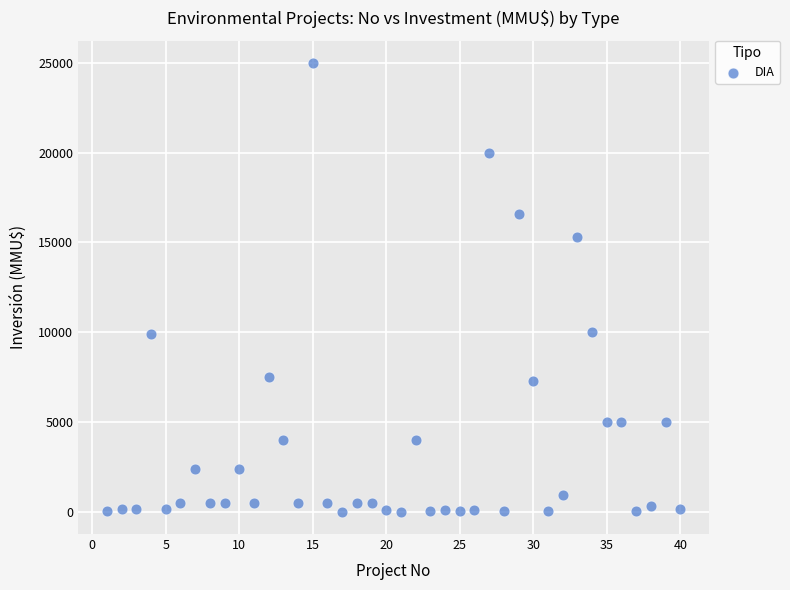

What is the range of Y values (max minus min)?

25000